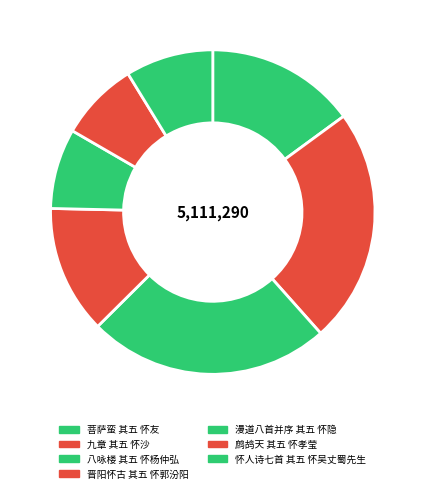

What is the ratio of the value at 怀人诗七首 其五 怀吴丈蜀先生 to the value at 鹧鸪天 其五 怀孝莹?

1.1